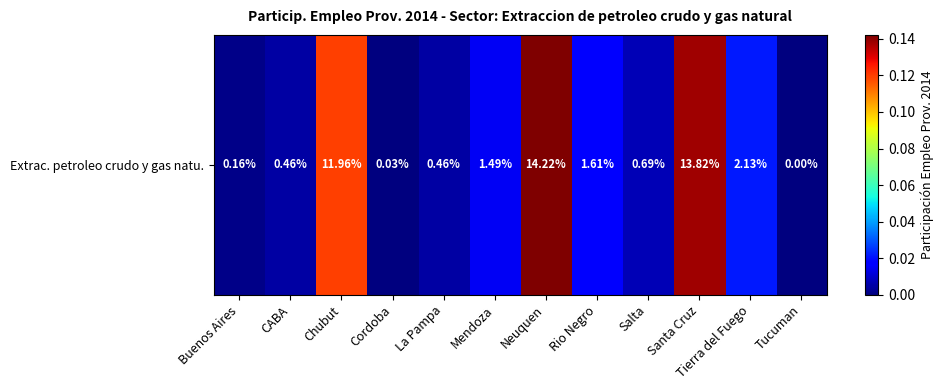

Between Salta and Chubut, which is larger?

Chubut